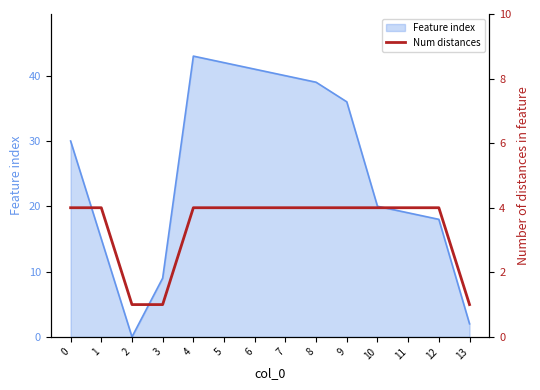

Where is the data nearest to the value 2?

2